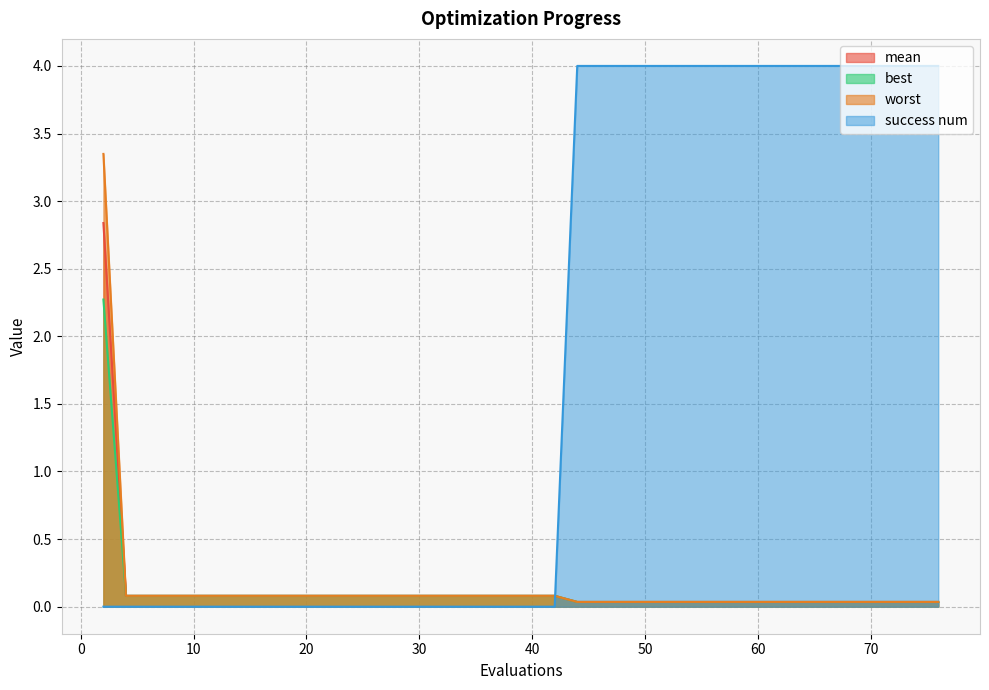

Which series has the largest total across all categories?

success num